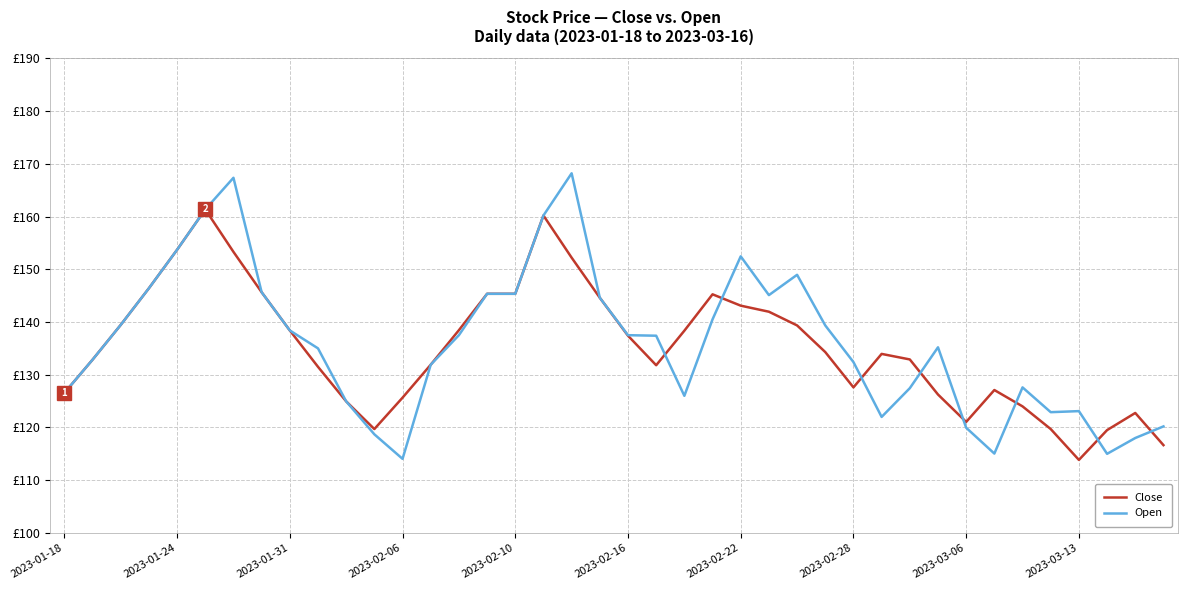

True or false: Close has more than 0 points higher than both neighbors.

True